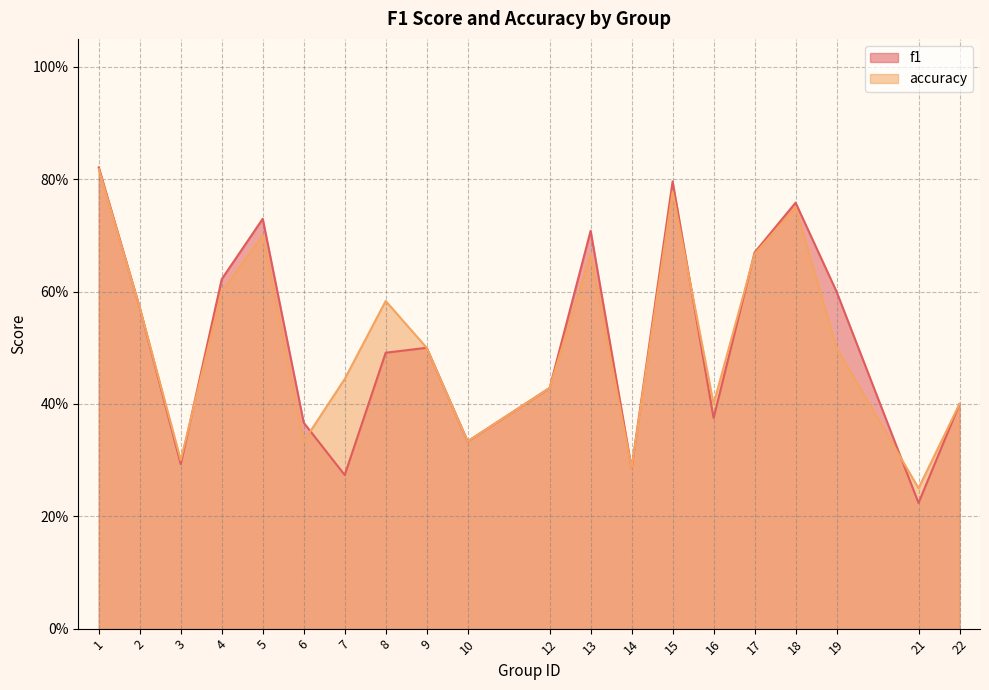

At which category is the sum across all series the highest?

1